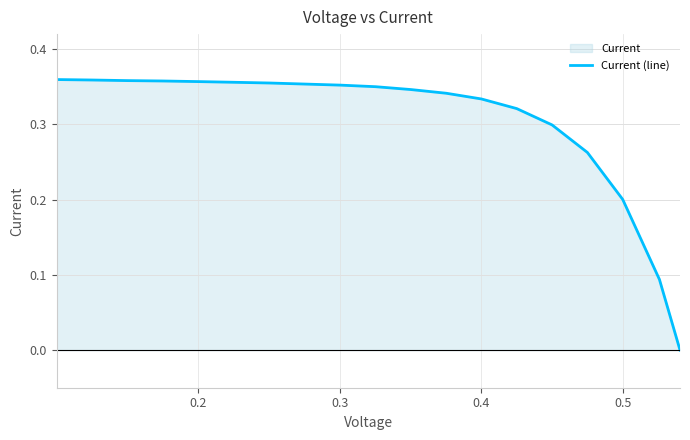

The value at 0.4 is 0.6. True or false?

False